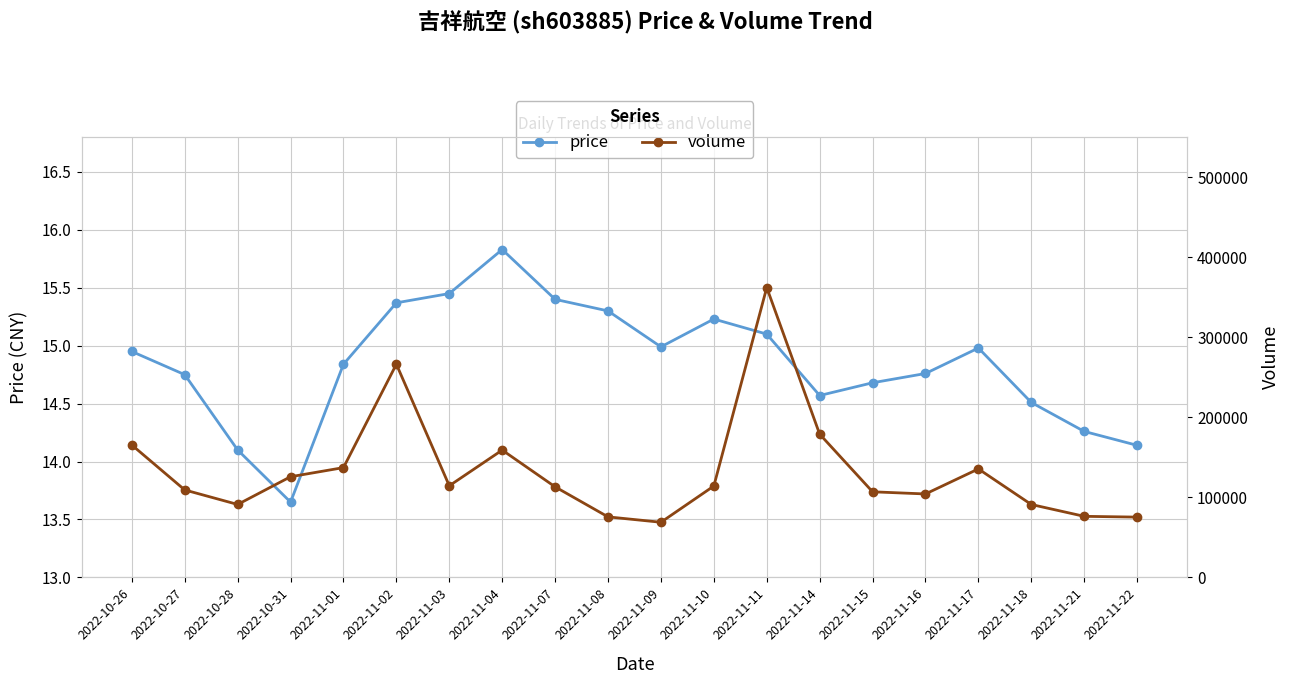

At how many categories does at least one series exceed 127818?

7